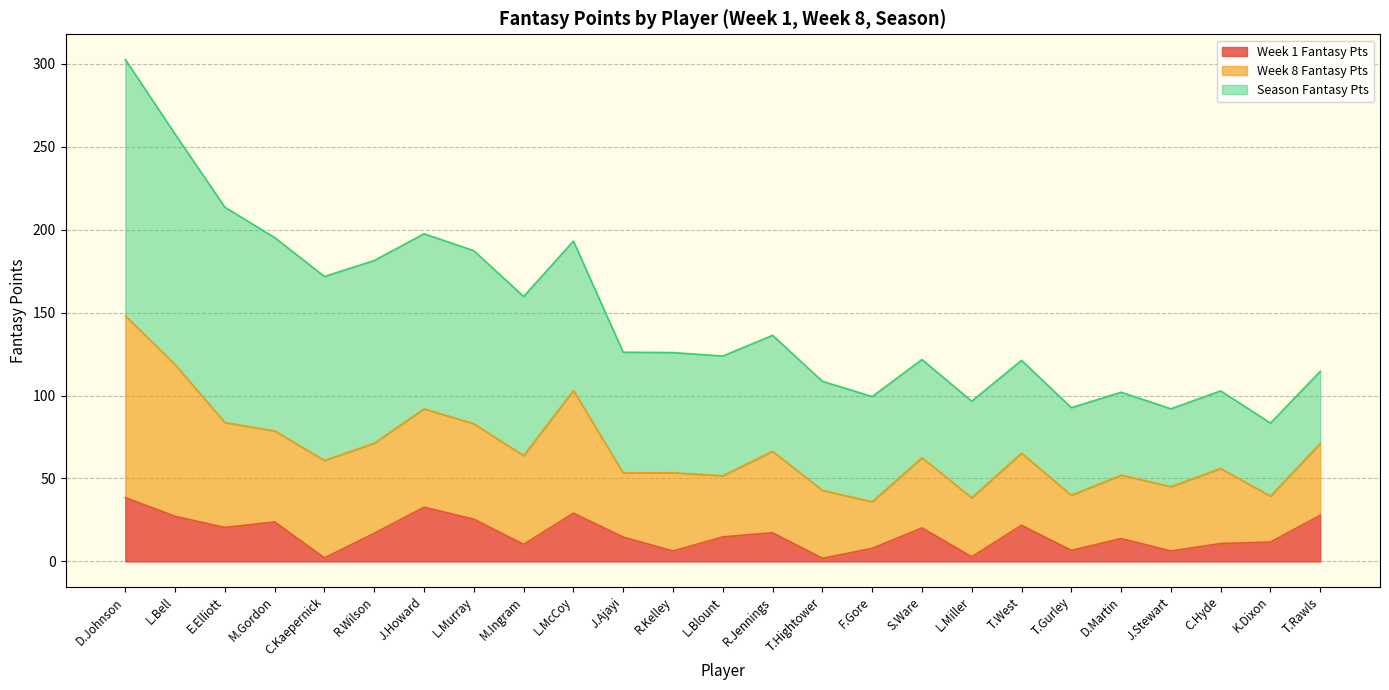

True or false: Week 1 Fantasy Pts has a value of 10.8 at C.Hyde.

True